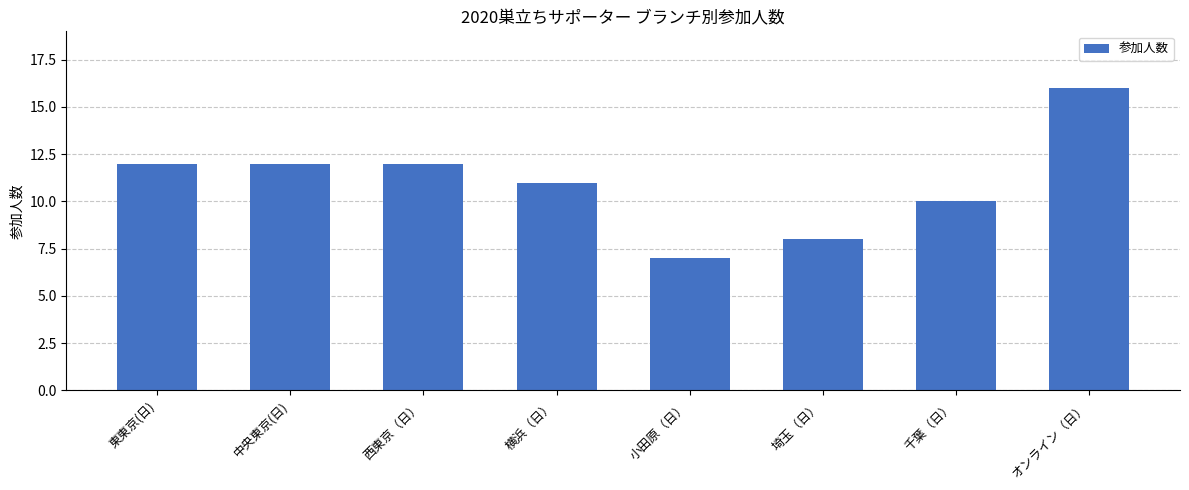

Does the chart contain stacked bars?

No